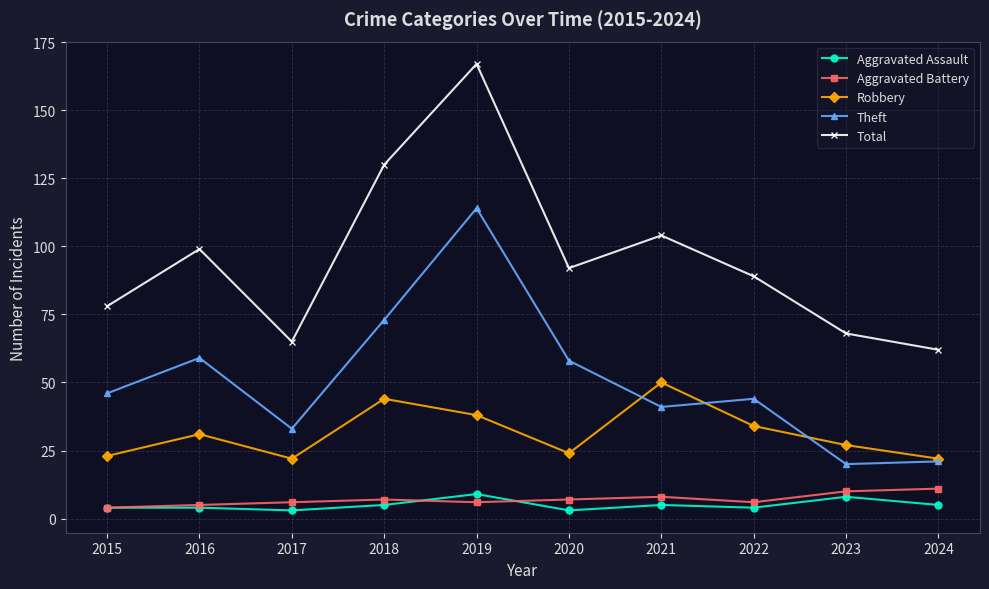

How many categories are shown in the chart?

10